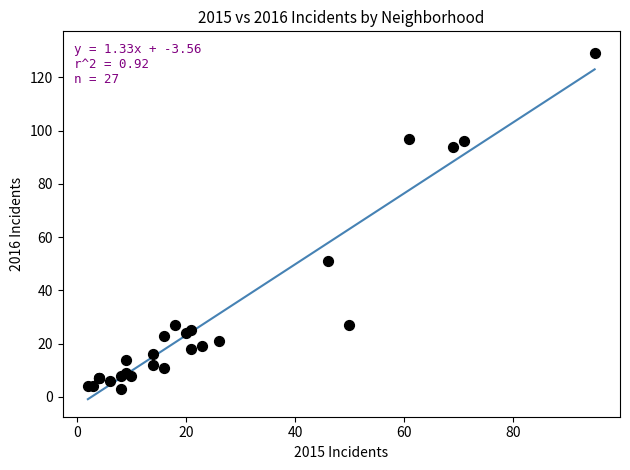

What Y value in the scatter plot is closest to 66?

51